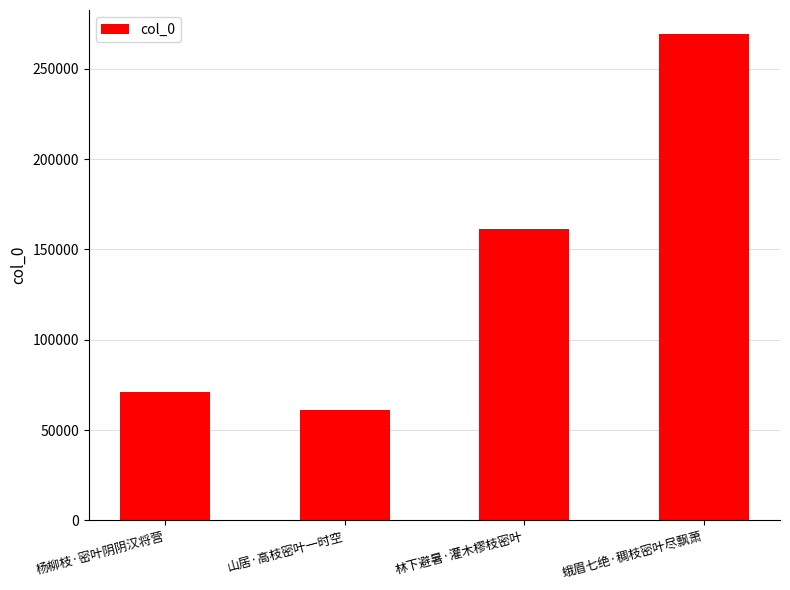

Are the bars horizontal?

No